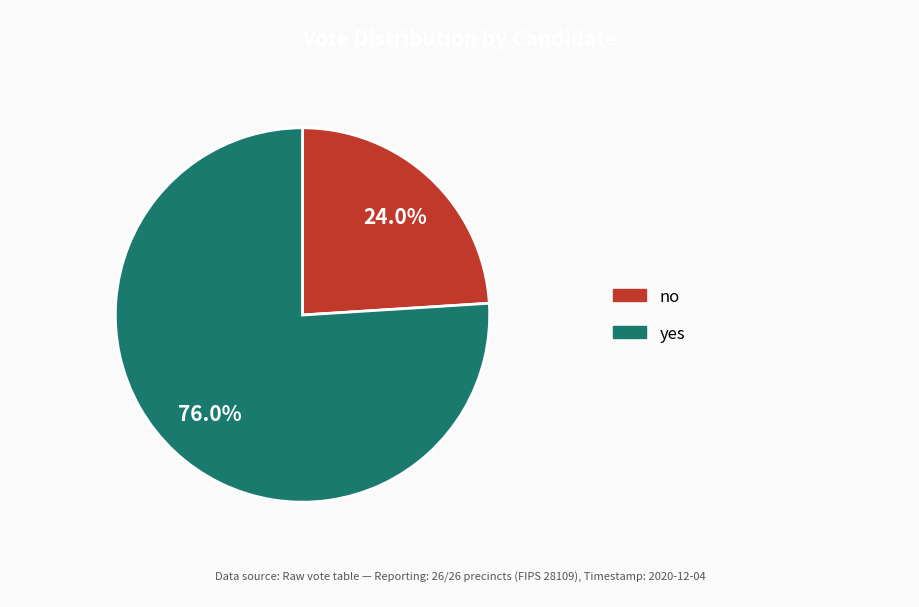

What portion of the pie excludes yes?

24.0%